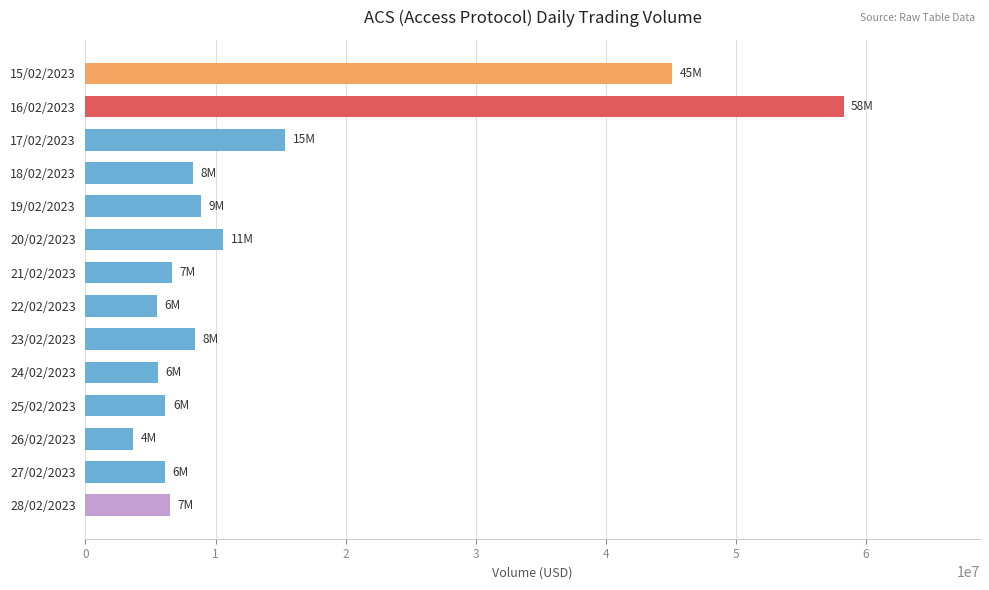

What is the sum of the values at 20/02/2023 and 18/02/2023?

18876028.7